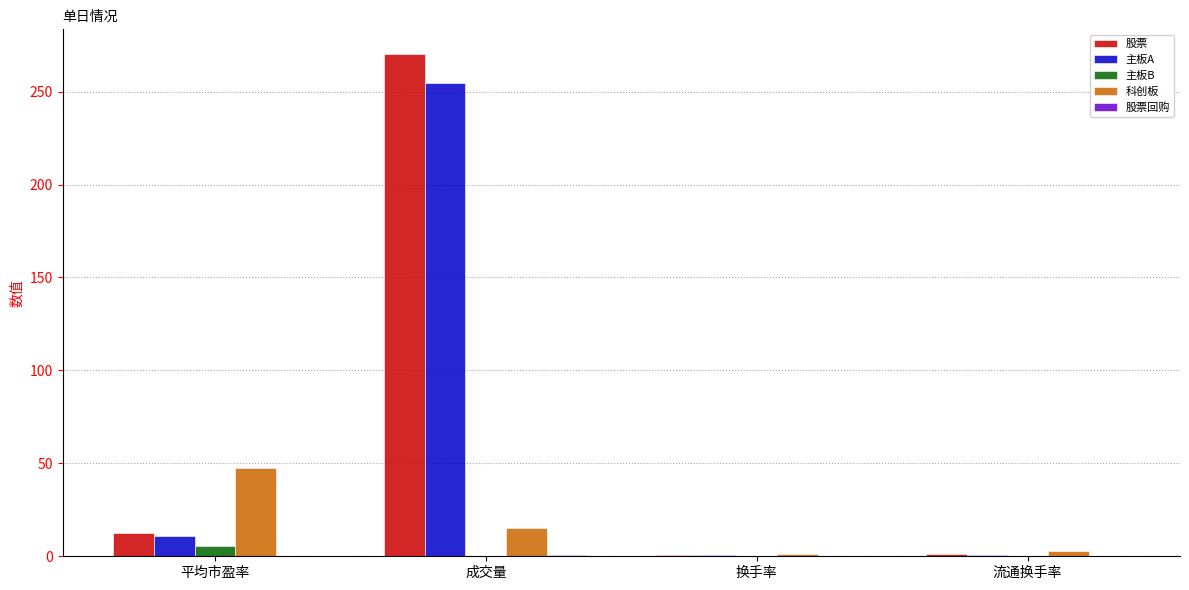

Which series has the largest total across all categories?

股票